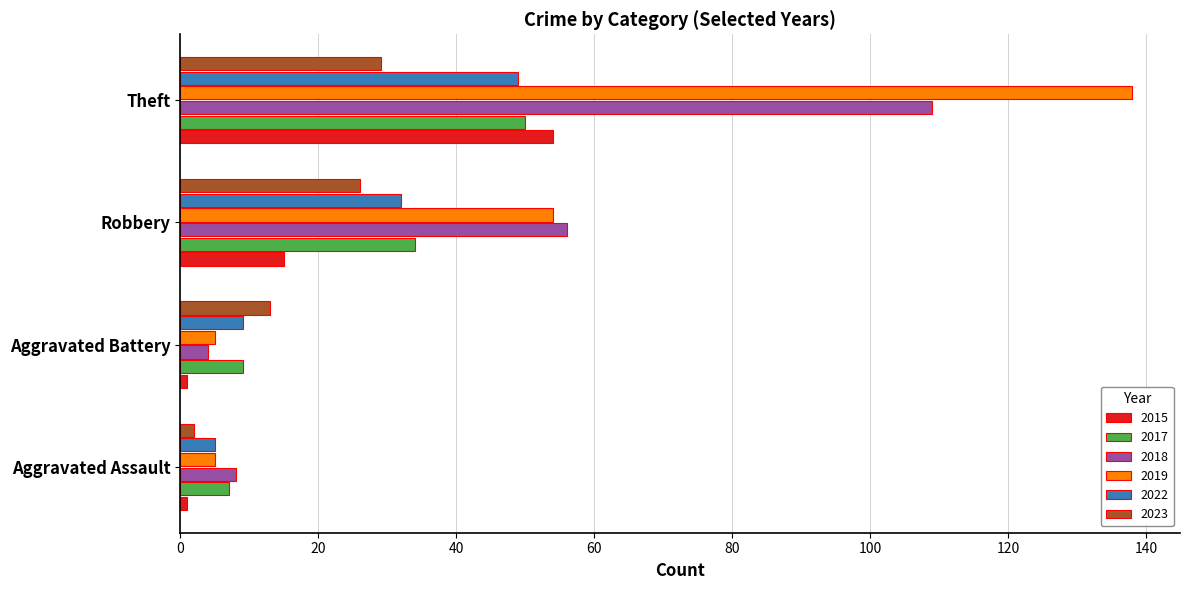

How many categories are shown in the chart?

4